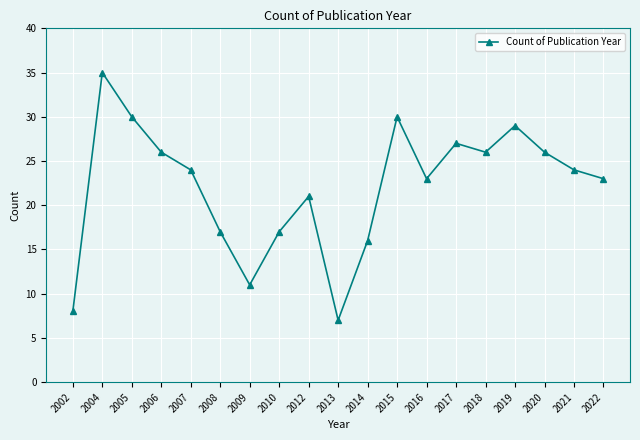

What is the value of the 12th point from the left?

30